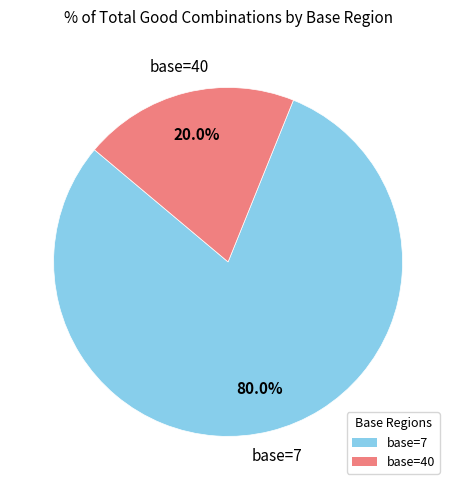

Does any single category account for the majority?

Yes